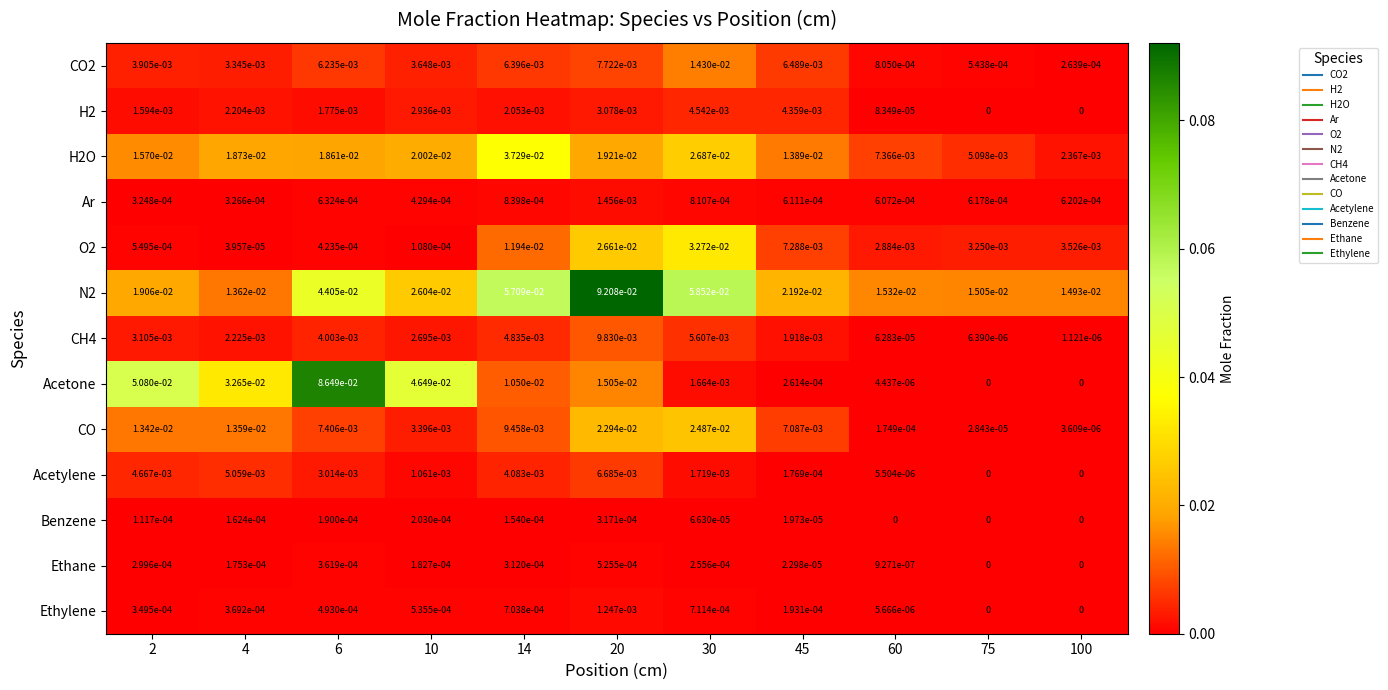

Rank the series by their maximum value, from highest to lowest.

N2, Acetone, H2O, O2, CO, CO2, CH4, Acetylene, H2, Ar, Ethylene, Ethane, Benzene